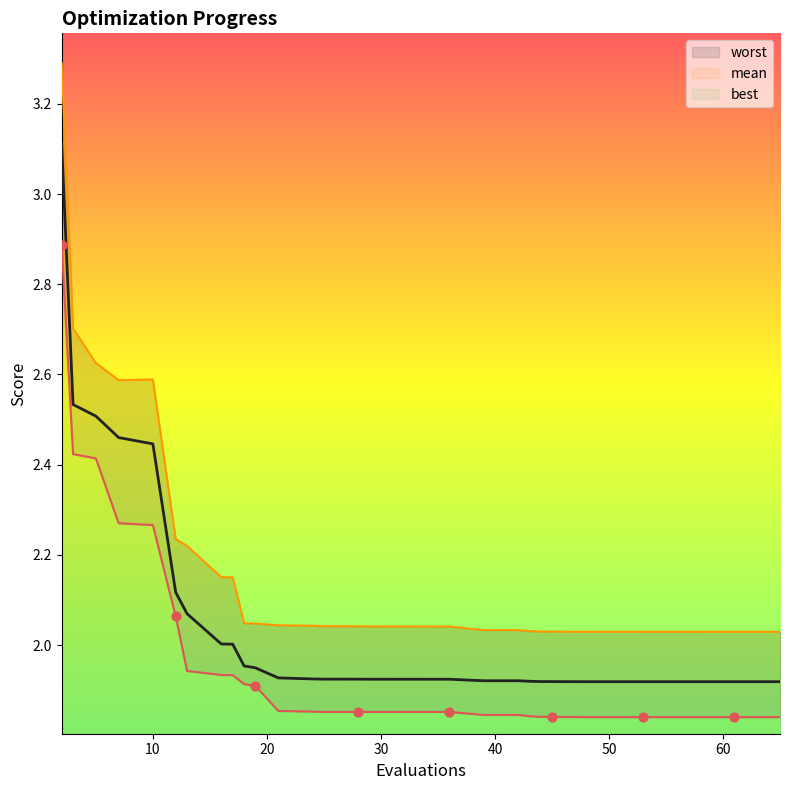

Which series has the largest Y range (max minus min)?

worst